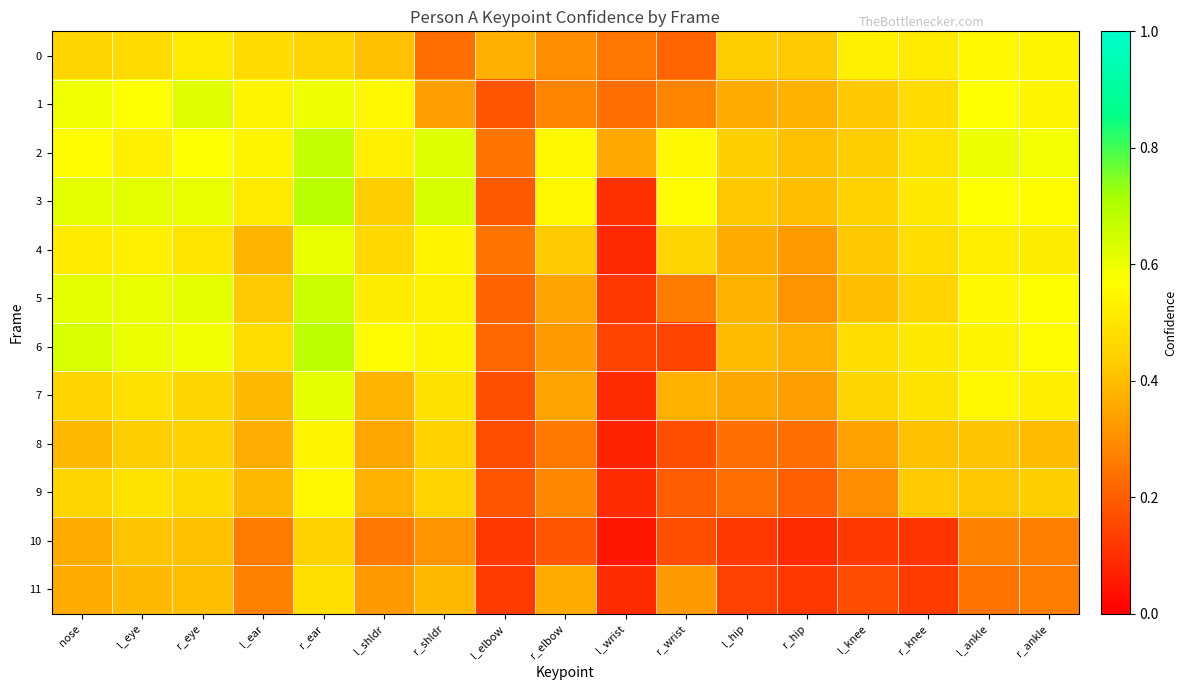

Reading left to right, what are all the values shown in this chart?

0: nose=0.5	l_eye=0.5	r_eye=0.5	l_ear=0.5	r_ear=0.5	l_shldr=0.4	r_shldr=0.2	l_elbow=0.4	r_elbow=0.3	l_wrist=0.3	r_wrist=0.2	l_hip=0.4	r_hip=0.4	l_knee=0.5	r_knee=0.5	l_ankle=0.6	r_ankle=0.5
1: nose=0.6	l_eye=0.6	r_eye=0.6	l_ear=0.5	r_ear=0.6	l_shldr=0.5	r_shldr=0.3	l_elbow=0.2	r_elbow=0.3	l_wrist=0.2	r_wrist=0.3	l_hip=0.4	r_hip=0.4	l_knee=0.4	r_knee=0.5	l_ankle=0.6	r_ankle=0.5
2: nose=0.6	l_eye=0.5	r_eye=0.6	l_ear=0.5	r_ear=0.7	l_shldr=0.5	r_shldr=0.6	l_elbow=0.2	r_elbow=0.6	l_wrist=0.4	r_wrist=0.6	l_hip=0.4	r_hip=0.4	l_knee=0.4	r_knee=0.5	l_ankle=0.6	r_ankle=0.6
3: nose=0.6	l_eye=0.6	r_eye=0.6	l_ear=0.5	r_ear=0.7	l_shldr=0.4	r_shldr=0.6	l_elbow=0.2	r_elbow=0.5	l_wrist=0.1	r_wrist=0.6	l_hip=0.4	r_hip=0.4	l_knee=0.4	r_knee=0.5	l_ankle=0.6	r_ankle=0.6
4: nose=0.5	l_eye=0.5	r_eye=0.5	l_ear=0.4	r_ear=0.6	l_shldr=0.5	r_shldr=0.5	l_elbow=0.2	r_elbow=0.4	l_wrist=0.1	r_wrist=0.5	l_hip=0.4	r_hip=0.3	l_knee=0.4	r_knee=0.5	l_ankle=0.5	r_ankle=0.5
5: nose=0.6	l_eye=0.6	r_eye=0.6	l_ear=0.4	r_ear=0.7	l_shldr=0.5	r_shldr=0.5	l_elbow=0.2	r_elbow=0.3	l_wrist=0.1	r_wrist=0.3	l_hip=0.4	r_hip=0.3	l_knee=0.4	r_knee=0.4	l_ankle=0.6	r_ankle=0.6
6: nose=0.6	l_eye=0.6	r_eye=0.6	l_ear=0.5	r_ear=0.7	l_shldr=0.6	r_shldr=0.5	l_elbow=0.2	r_elbow=0.3	l_wrist=0.1	r_wrist=0.1	l_hip=0.4	r_hip=0.4	l_knee=0.5	r_knee=0.5	l_ankle=0.5	r_ankle=0.6
7: nose=0.5	l_eye=0.5	r_eye=0.5	l_ear=0.4	r_ear=0.6	l_shldr=0.4	r_shldr=0.5	l_elbow=0.2	r_elbow=0.3	l_wrist=0.1	r_wrist=0.4	l_hip=0.3	r_hip=0.3	l_knee=0.5	r_knee=0.5	l_ankle=0.5	r_ankle=0.5
8: nose=0.4	l_eye=0.4	r_eye=0.4	l_ear=0.4	r_ear=0.5	l_shldr=0.4	r_shldr=0.4	l_elbow=0.2	r_elbow=0.3	l_wrist=0.1	r_wrist=0.2	l_hip=0.2	r_hip=0.2	l_knee=0.3	r_knee=0.4	l_ankle=0.4	r_ankle=0.4
9: nose=0.5	l_eye=0.5	r_eye=0.5	l_ear=0.4	r_ear=0.6	l_shldr=0.4	r_shldr=0.5	l_elbow=0.2	r_elbow=0.3	l_wrist=0.1	r_wrist=0.2	l_hip=0.2	r_hip=0.2	l_knee=0.3	r_knee=0.4	l_ankle=0.4	r_ankle=0.4
10: nose=0.4	l_eye=0.4	r_eye=0.4	l_ear=0.3	r_ear=0.4	l_shldr=0.3	r_shldr=0.3	l_elbow=0.1	r_elbow=0.2	l_wrist=0.0	r_wrist=0.2	l_hip=0.1	r_hip=0.1	l_knee=0.1	r_knee=0.1	l_ankle=0.3	r_ankle=0.3
11: nose=0.4	l_eye=0.4	r_eye=0.4	l_ear=0.3	r_ear=0.5	l_shldr=0.3	r_shldr=0.4	l_elbow=0.1	r_elbow=0.4	l_wrist=0.1	r_wrist=0.3	l_hip=0.1	r_hip=0.1	l_knee=0.2	r_knee=0.1	l_ankle=0.2	r_ankle=0.3